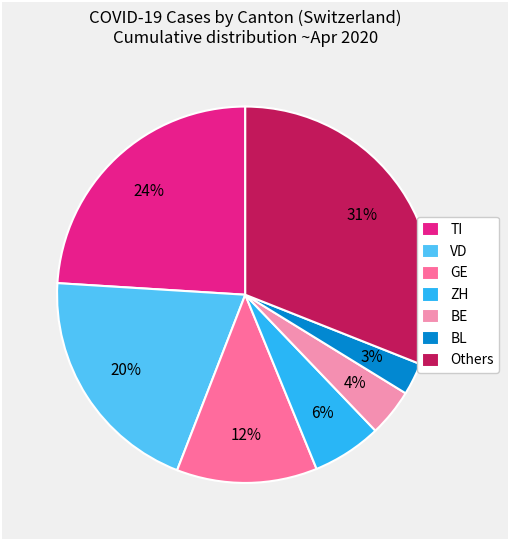

Is it true that Others is 37% of the pie?

False